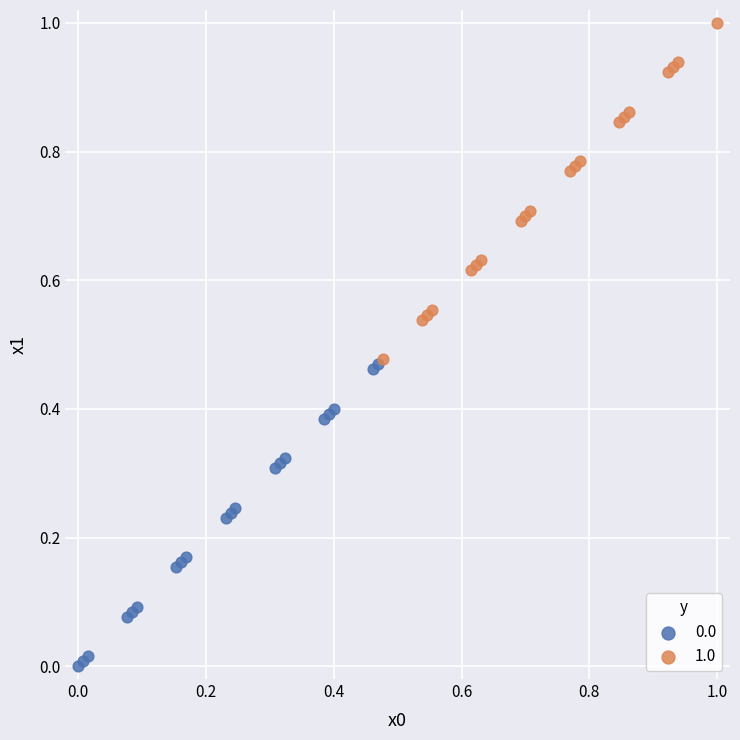

Which series contains the highest Y value?

1.0